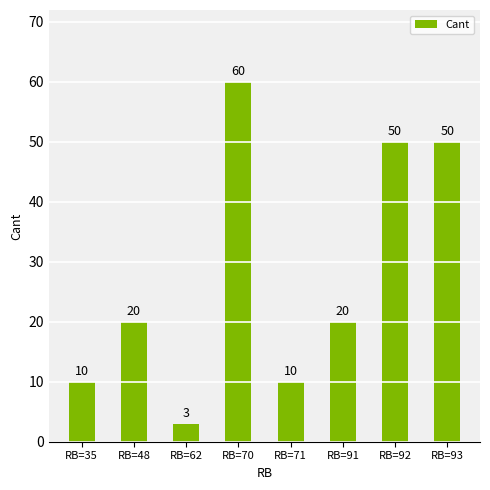

What is the difference between the values at RB=91 and RB=35?

10